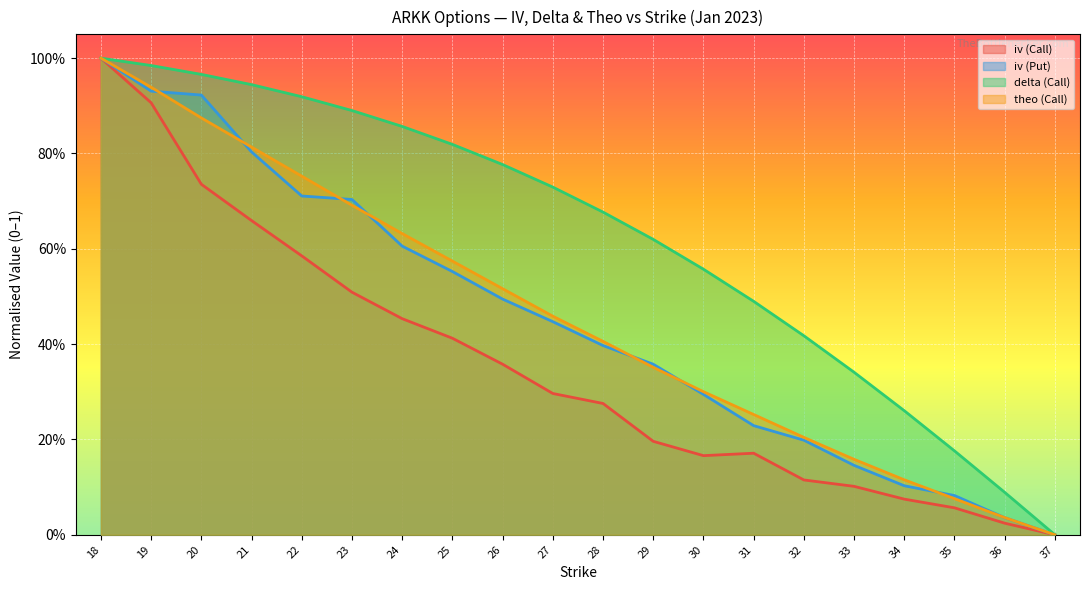

Rank the series at 21 from lowest to highest value.

iv (Call), iv (Put), theo (Call), delta (Call)